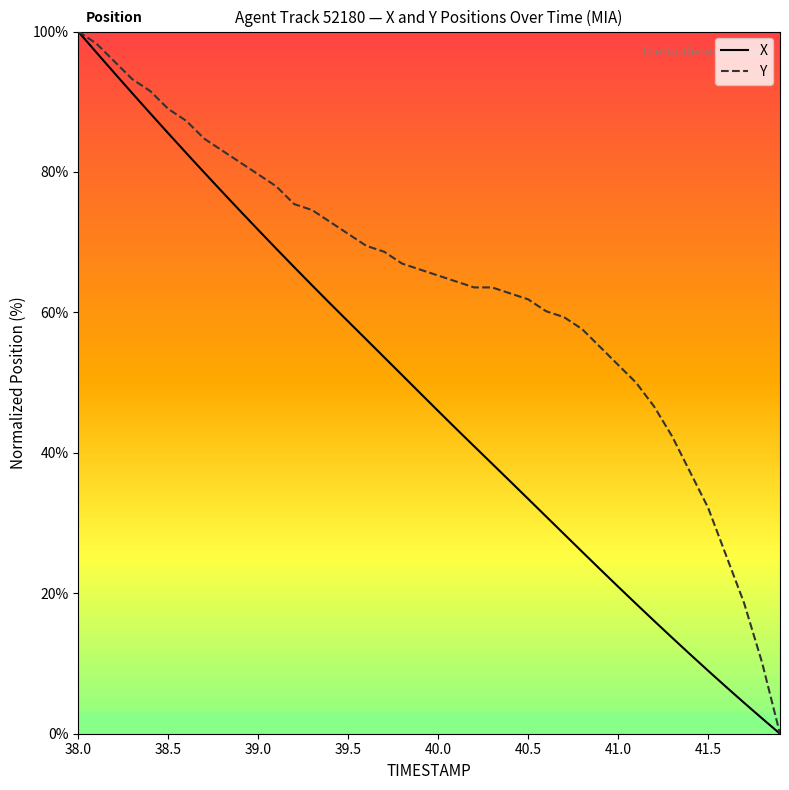

What is the maximum value shown in the chart?

100.0